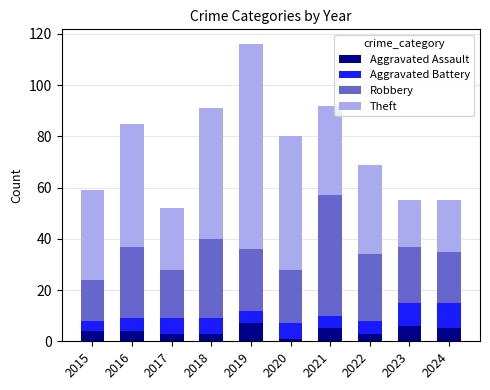

What is the highest value of the Aggravated Assault series?

7